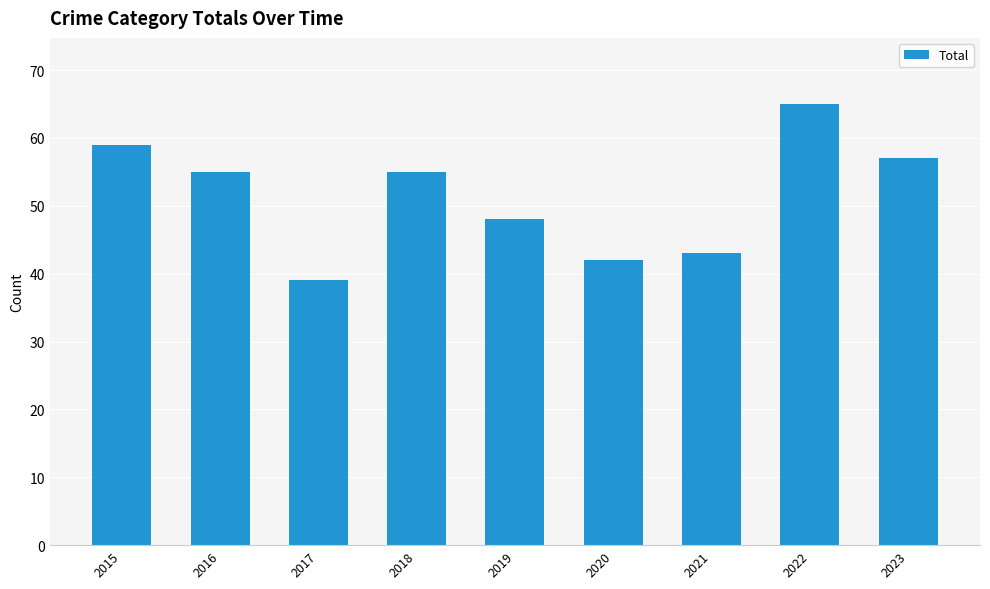

What is the maximum value shown in the chart?

65